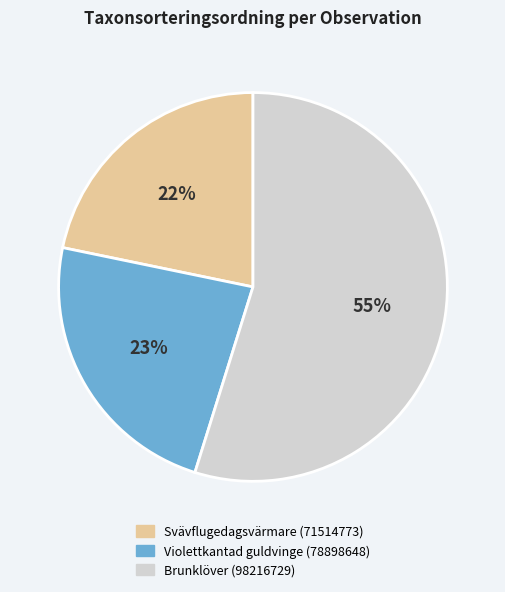

The Violettkantad guldvinge (78898648) slice represents 23% of the pie. True or false?

True